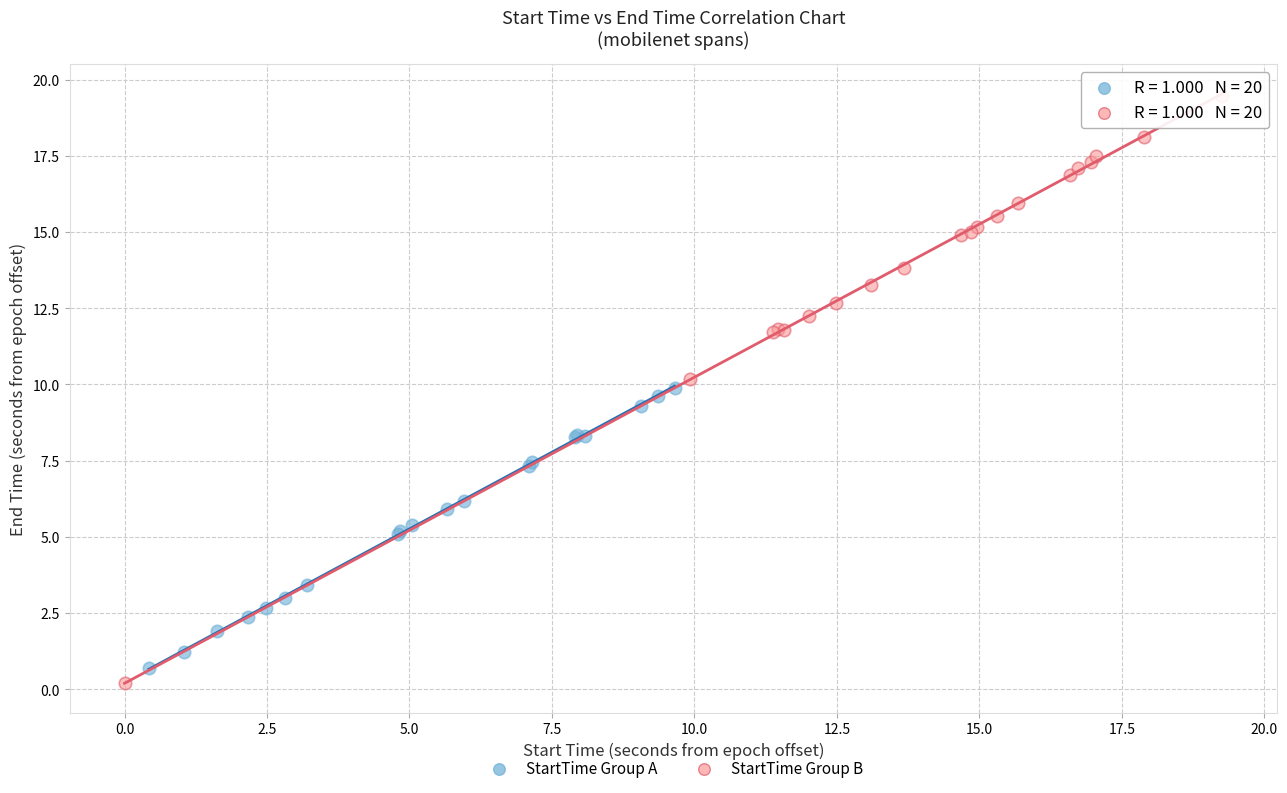

Which series has the largest Y range (max minus min)?

StartTime Group B